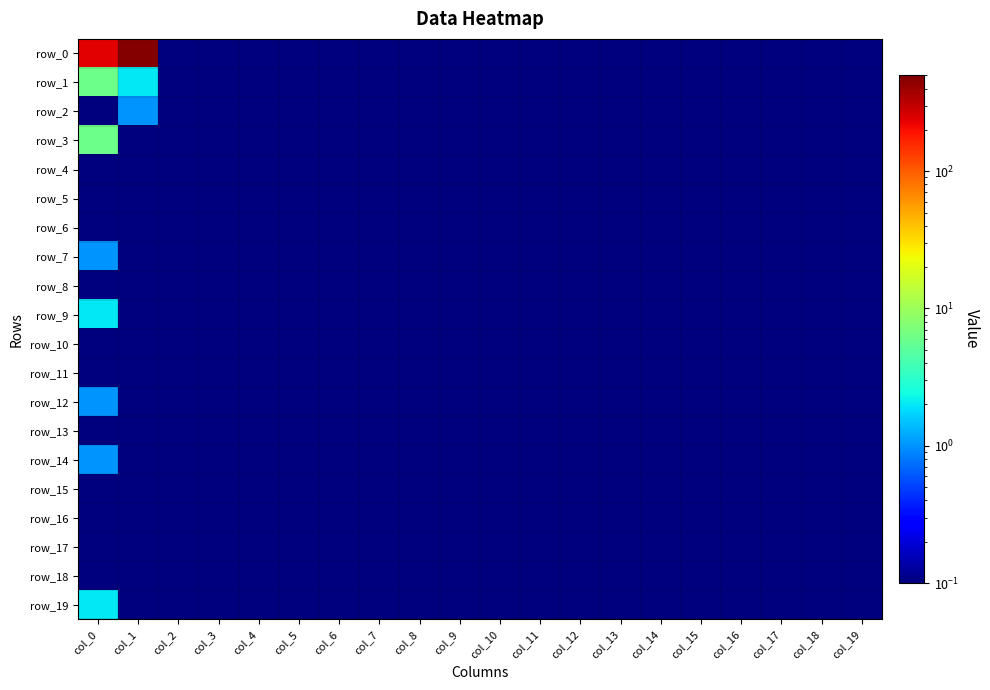

At which label does row_2 reach its minimum?

col_0